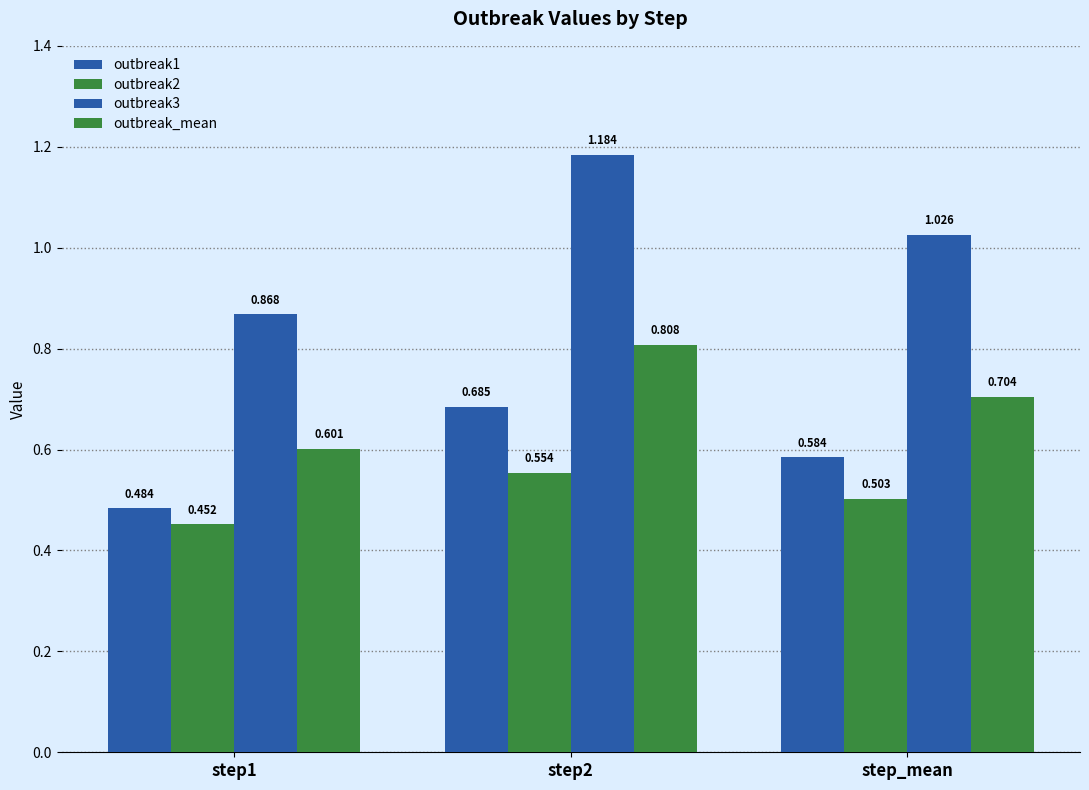

What is the highest value of the outbreak2 series?

0.6